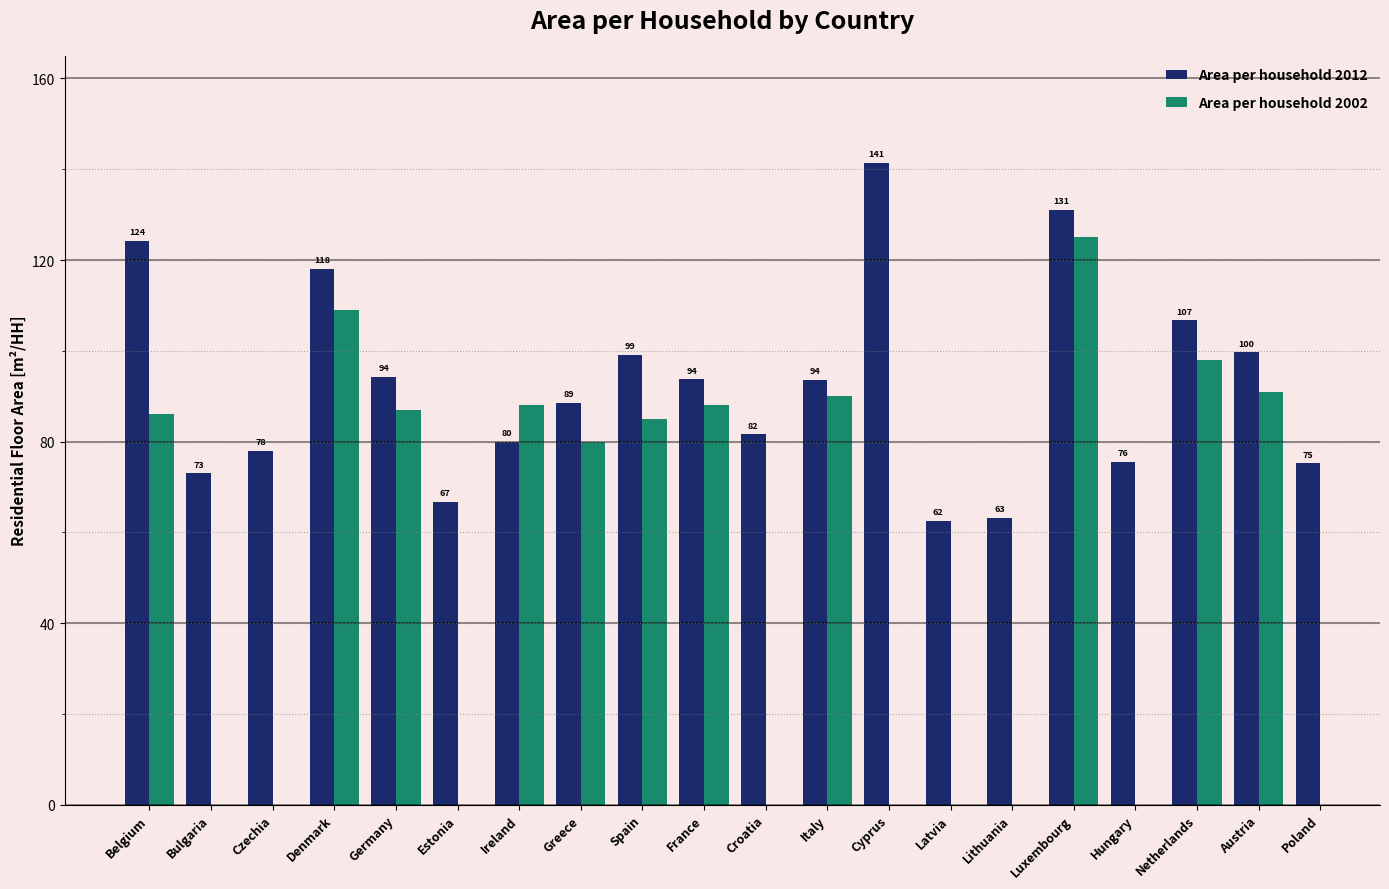

List the labels in order of value, smallest first.

Latvia, Lithuania, Estonia, Bulgaria, Poland, Hungary, Czechia, Ireland, Croatia, Greece, Italy, France, Germany, Spain, Austria, Netherlands, Denmark, Belgium, Luxembourg, Cyprus